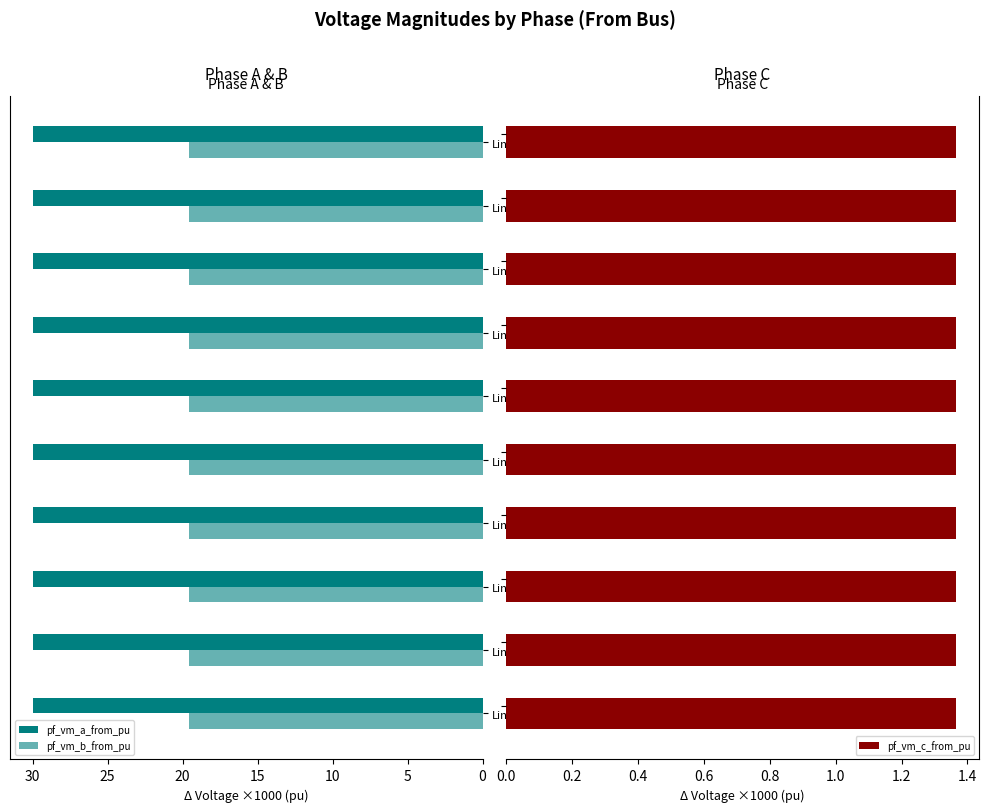

What are all the series names shown in the legend?

pf_vm_a_from_pu, pf_vm_b_from_pu, pf_vm_c_from_pu